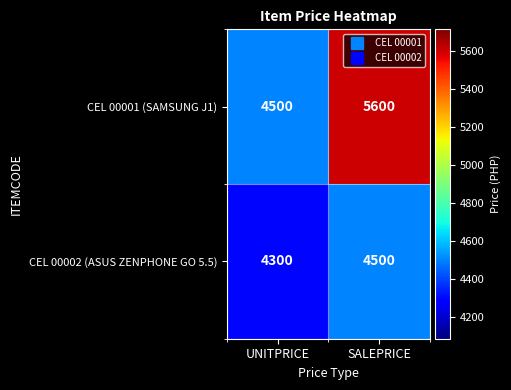

Reading left to right, transcribe all the data shown in this chart.

CEL 00001 (SAMSUNG J1): 4500	5600
CEL 00002 (ASUS ZENPHONE GO 5.5): 4300	4500